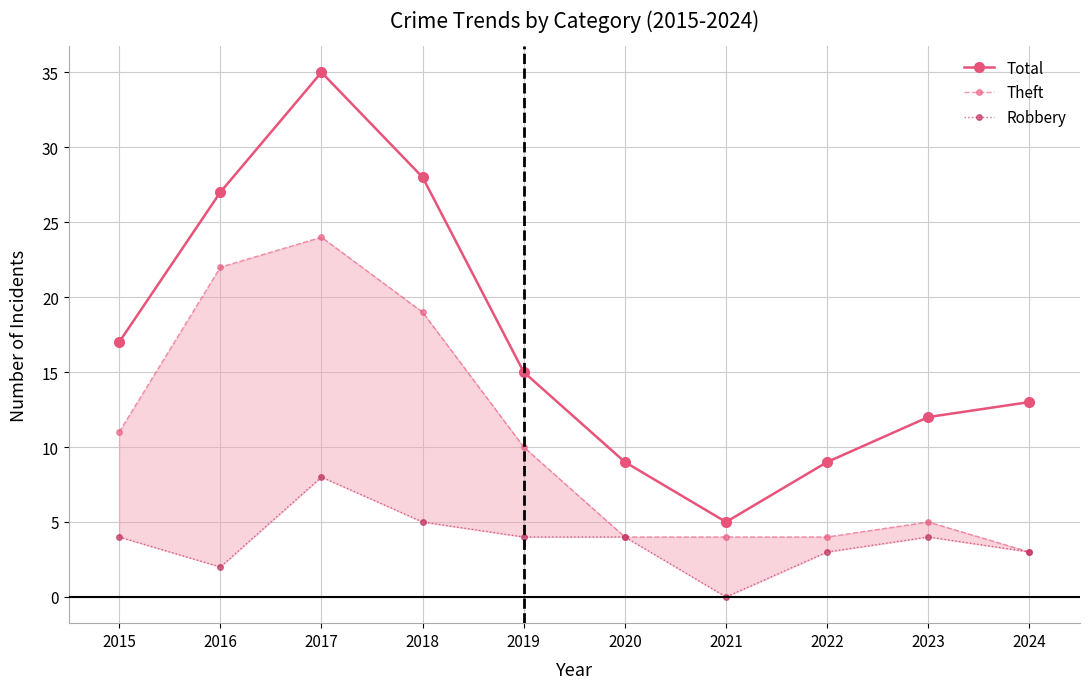

Which has a higher value, 2016 or 2020?

2016